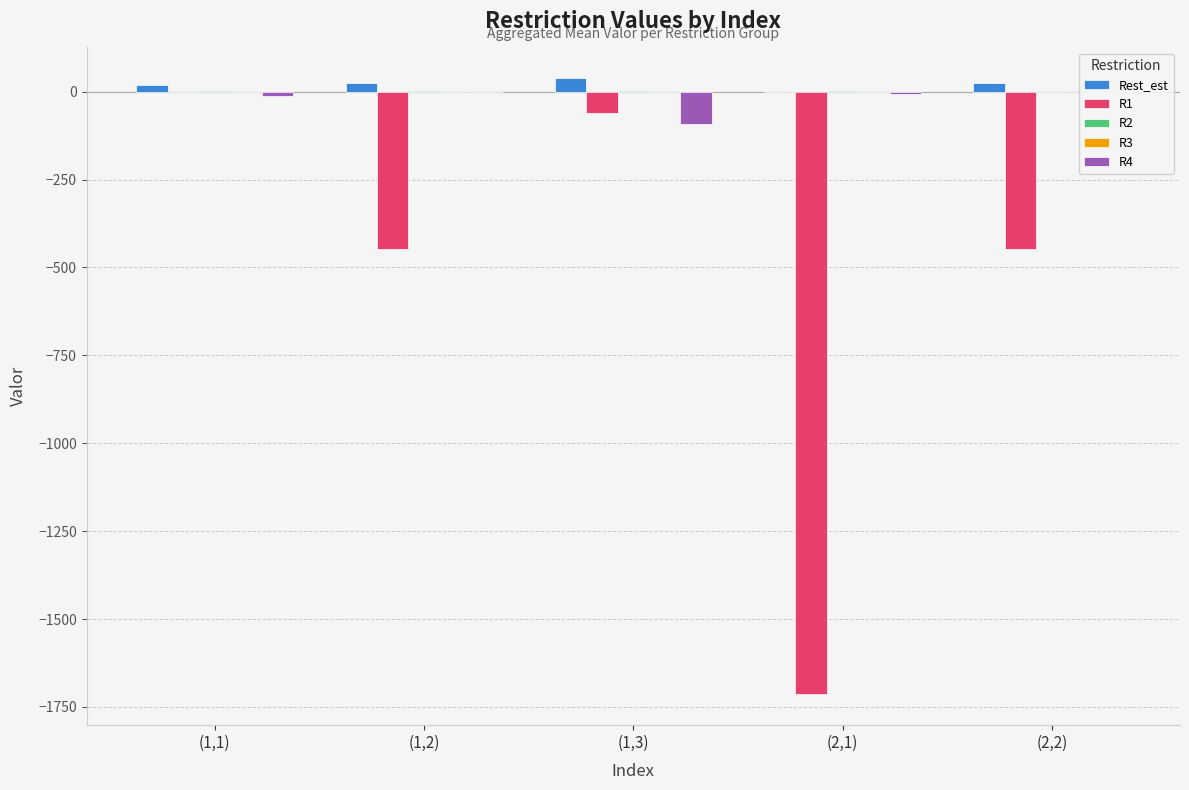

What is the label of the 4th bar from the left?

(2,1)